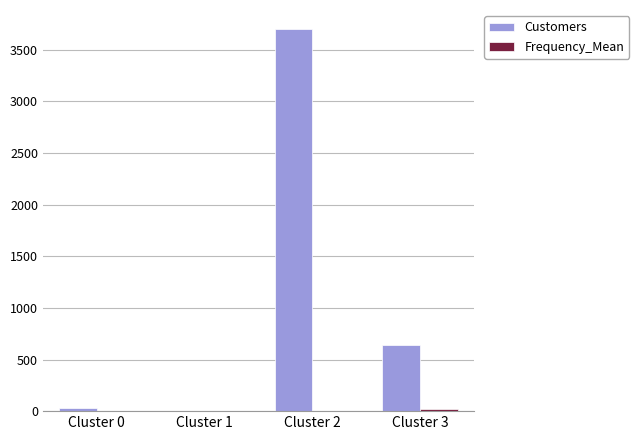

Does the chart contain stacked bars?

No